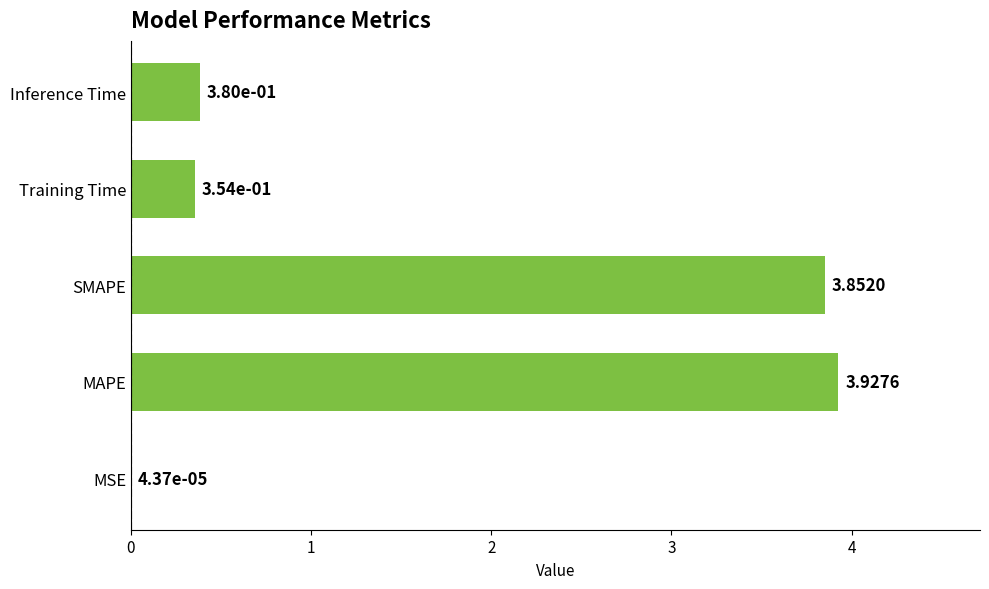

What is the sum of all values?

8.5